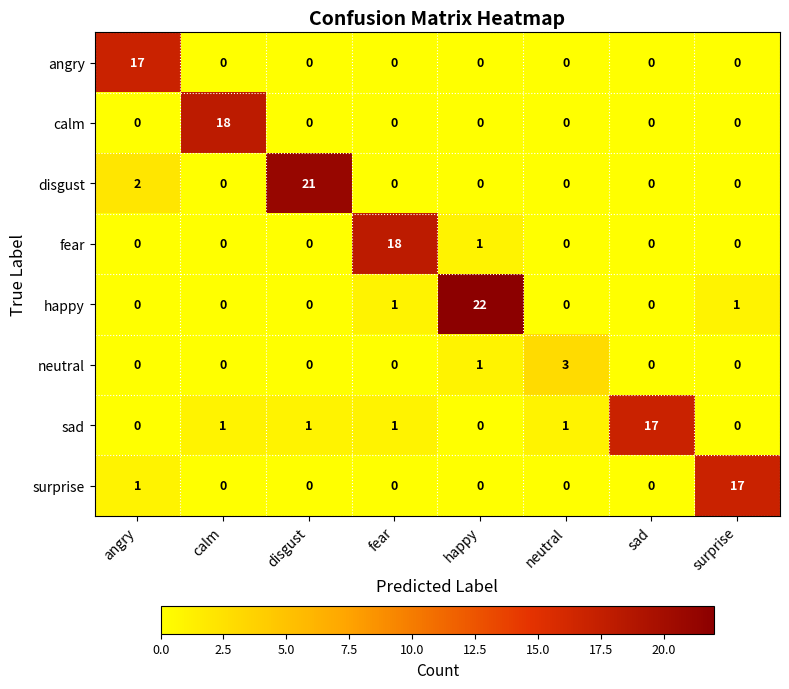

Is it true that happy equals 0 at angry?

True